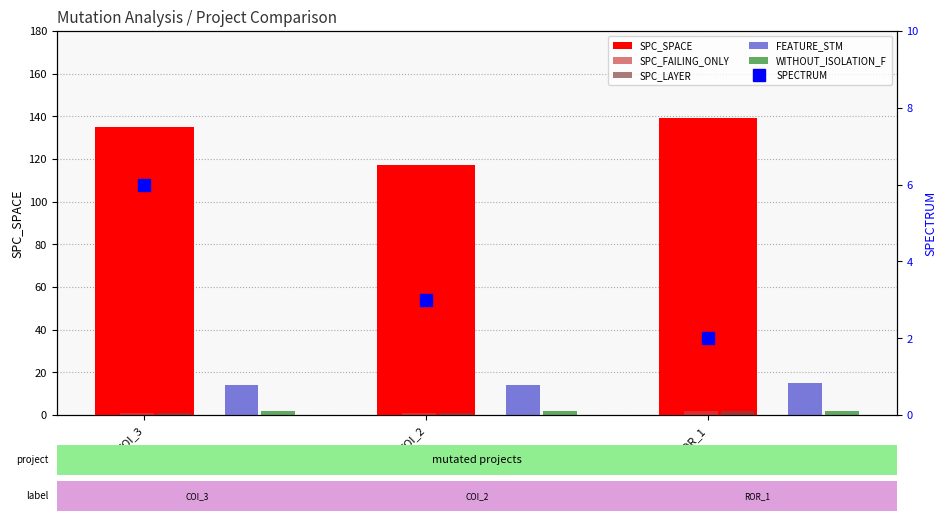

Reading left to right, transcribe all the data shown in this chart.

SPC_SPACE: COI_3=135	COI_2=117	ROR_1=139
SPC_FAILING_ONLY: COI_3=1	COI_2=1	ROR_1=2
SPC_LAYER: COI_3=1	COI_2=1	ROR_1=2
FEATURE_STM: COI_3=14	COI_2=14	ROR_1=15
WITHOUT_ISOLATION_F: COI_3=2	COI_2=2	ROR_1=2
SPECTRUM: COI_3=6	COI_2=3	ROR_1=2